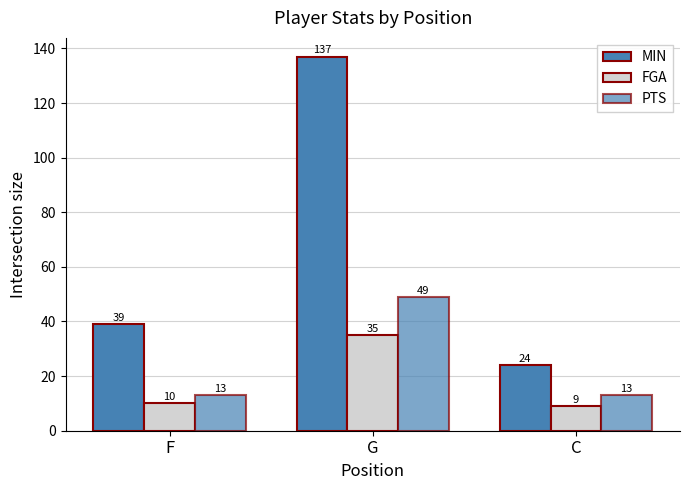

How many bars are there in each group?

3